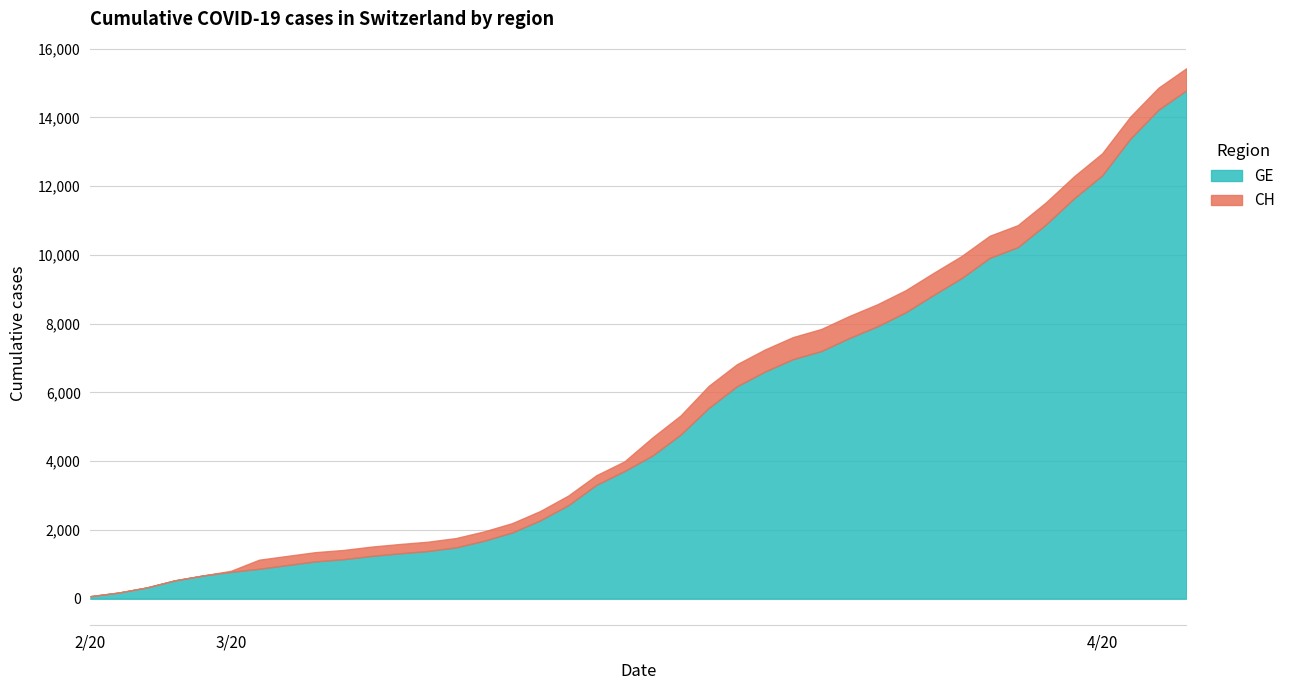

Rank the series by their maximum value, from lowest to highest.

GE, CH